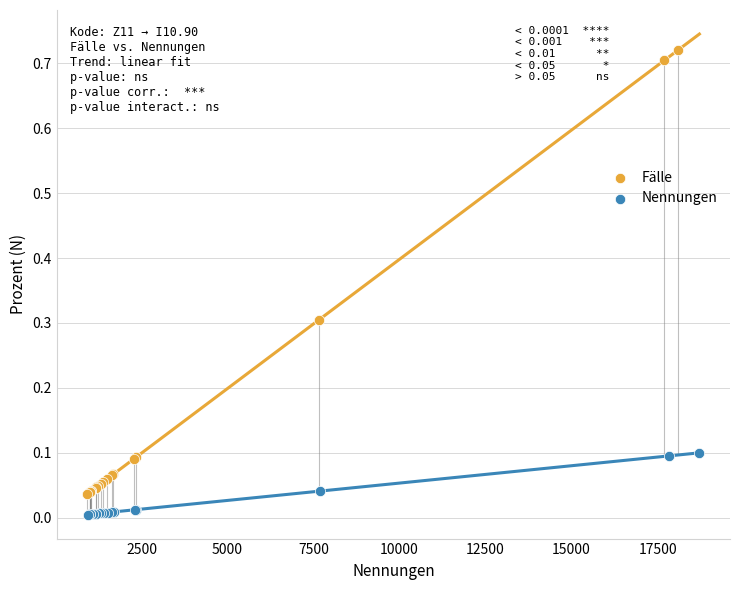

What are all the series names shown in the legend?

Fälle, Nennungen